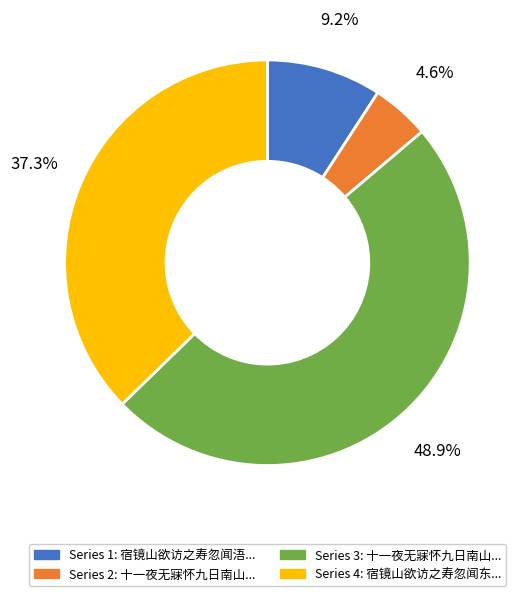

Does any single category account for the majority?

No